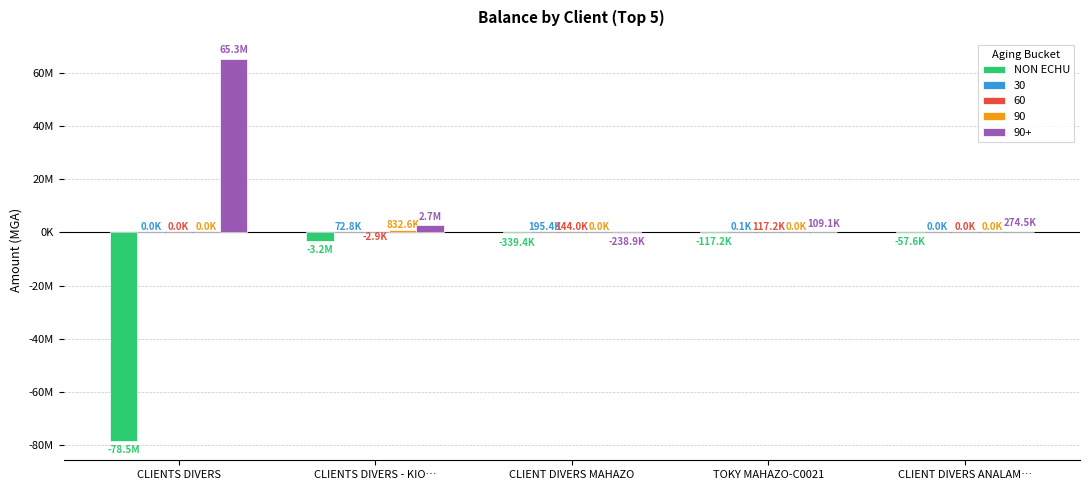

Does the chart contain stacked bars?

No